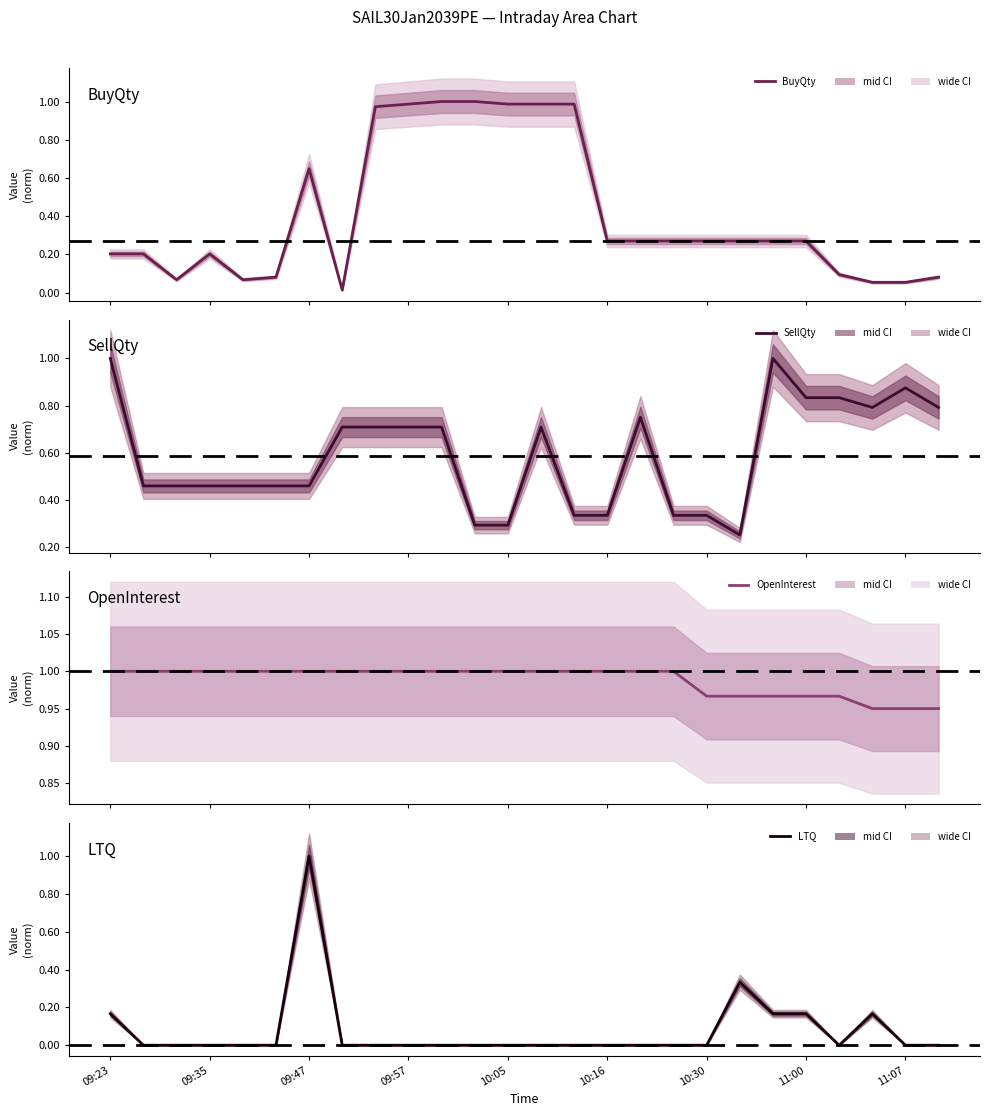

The value of LTQ at 09:47 is -0.6. True or false?

False